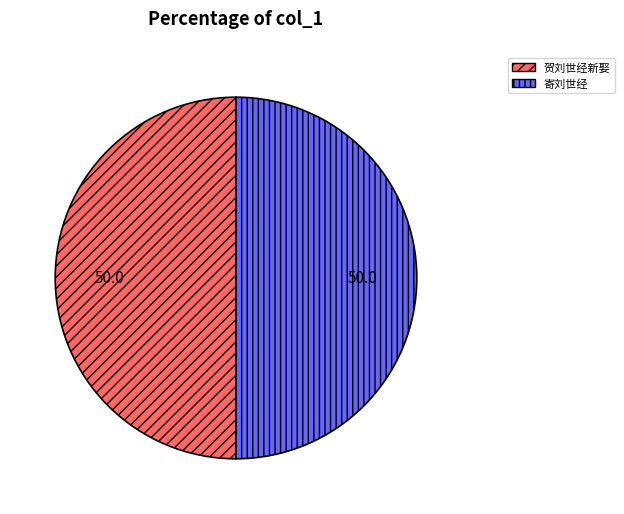

How many slices are in this pie chart?

2